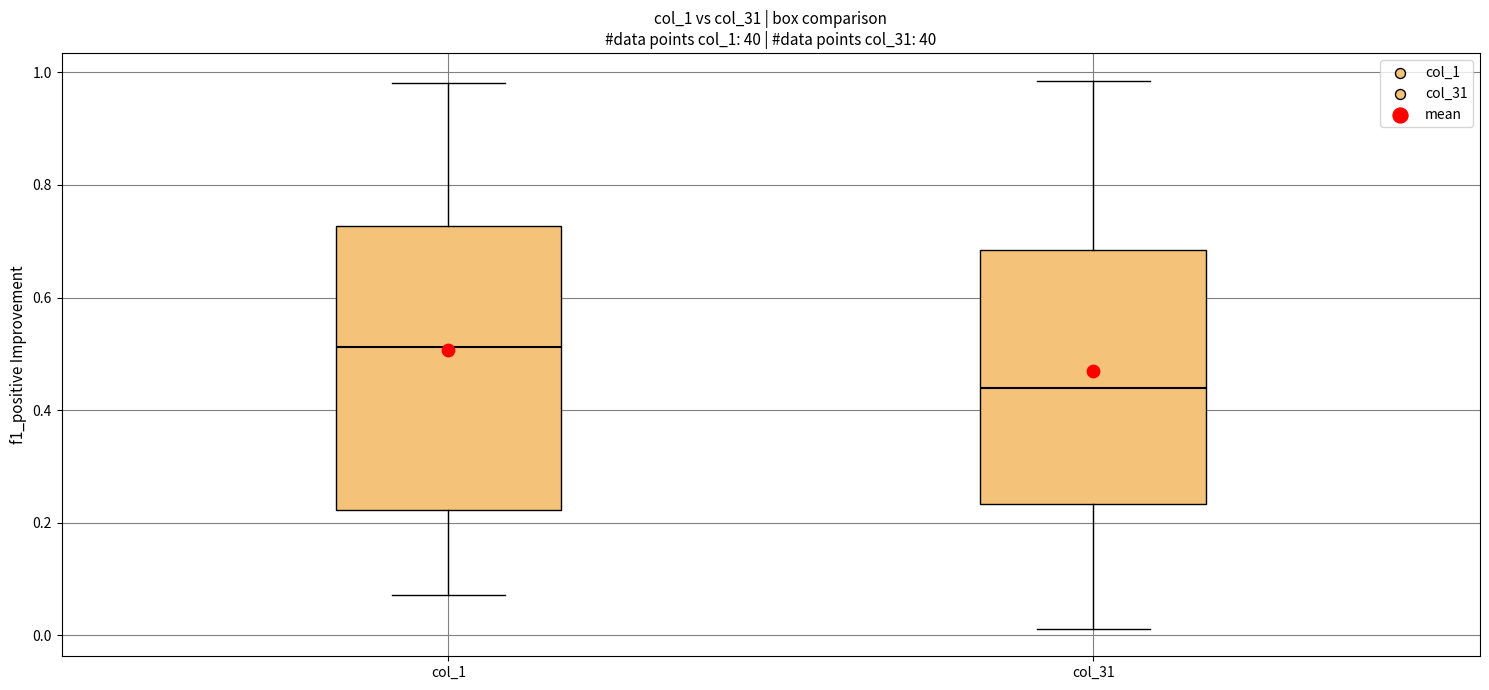

Comparing the boxes themselves (not the whiskers), which one is the tallest?

col_1